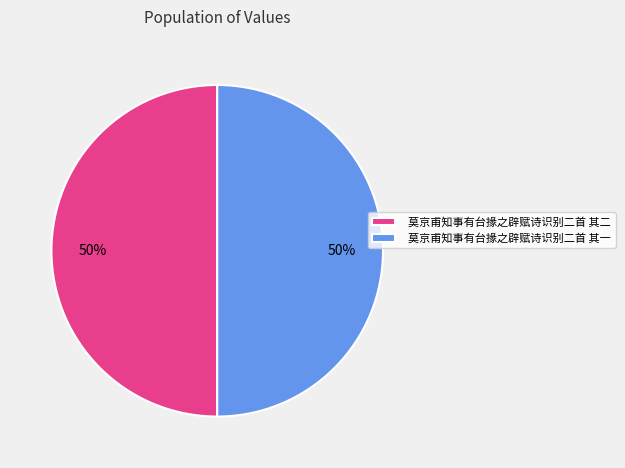

What is the ratio of the value at 莫京甫知事有台掾之辟赋诗识别二首 其二 to the value at 莫京甫知事有台掾之辟赋诗识别二首 其一?

1.0